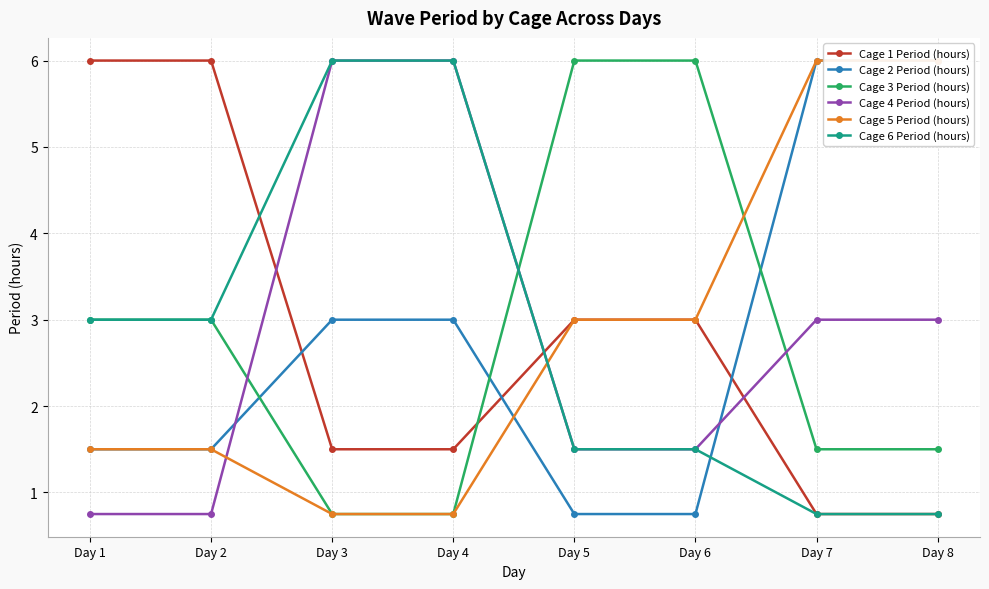

Is the value of Cage 1 Period (hours) at Day 8 greater than the value of Cage 5 Period (hours) at Day 7?

No